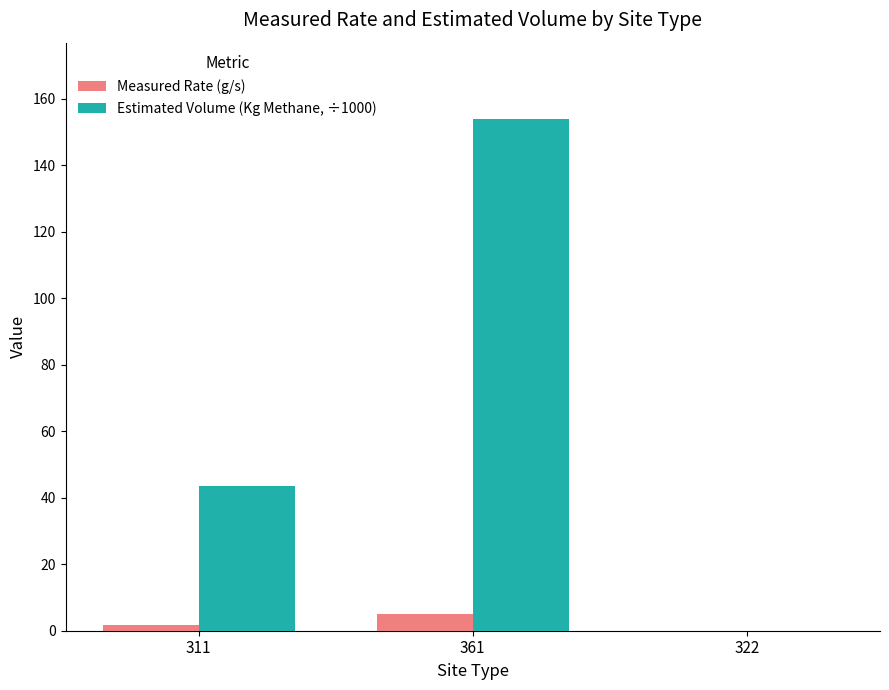

How many groups of bars are there?

3